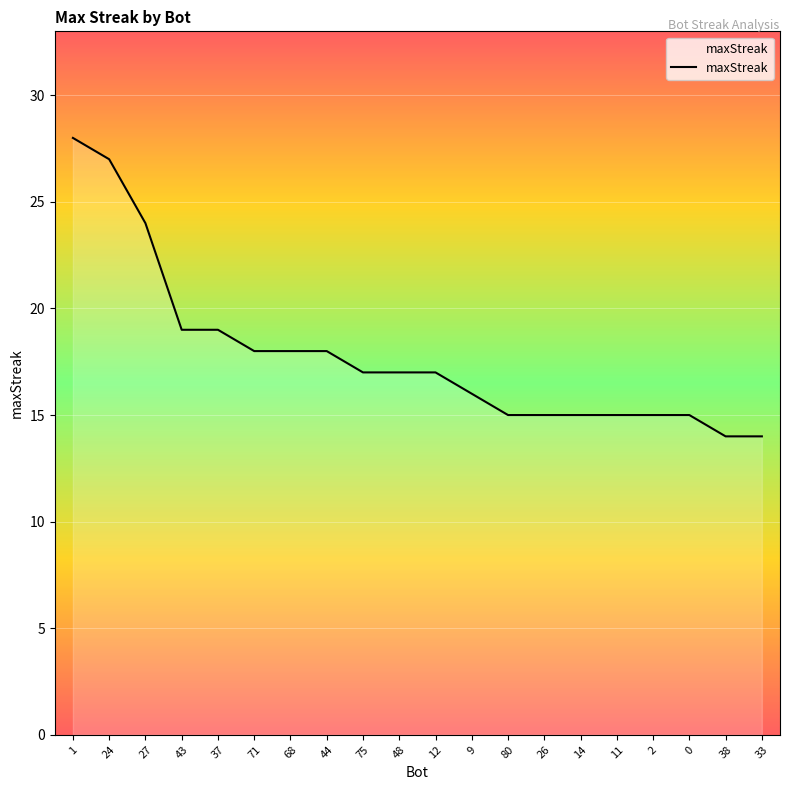

What position from the right is 75?

12